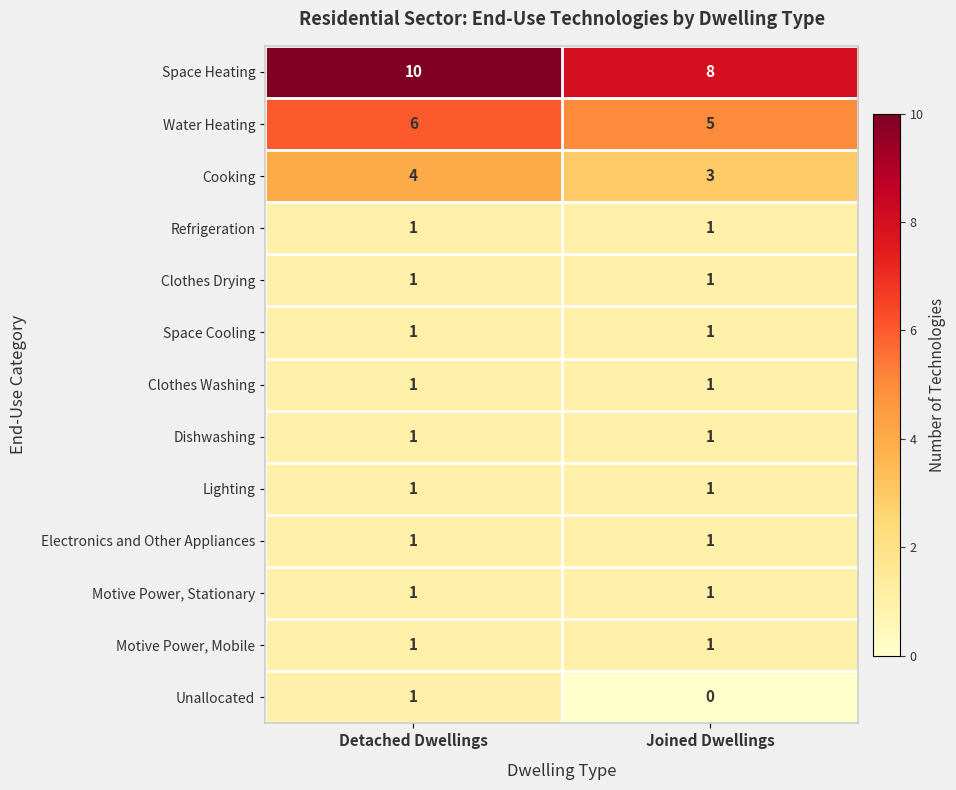

True or false: Water Heating has a value of 6 at Detached Dwellings.

True